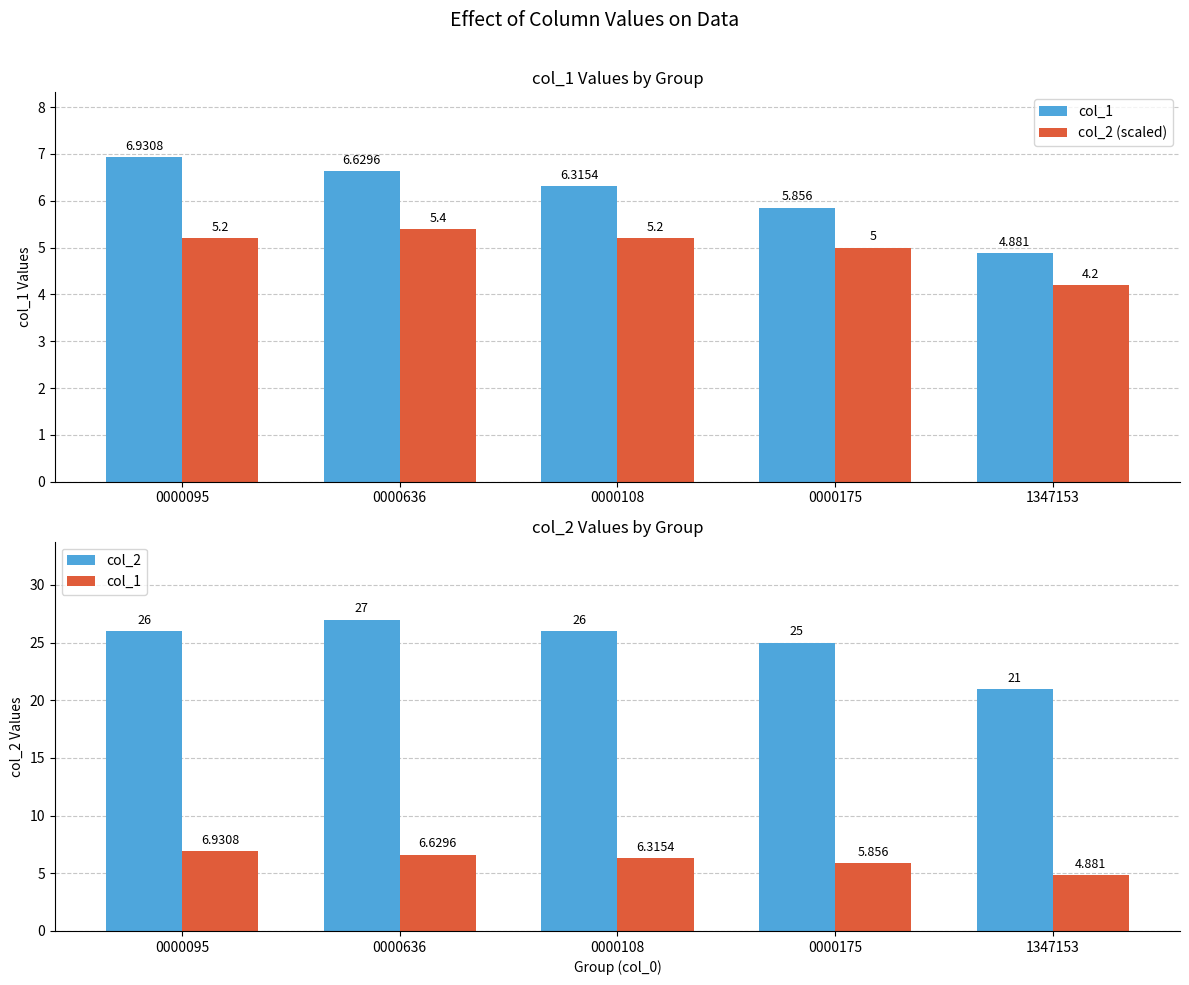

What position from the left is 0000636?

2